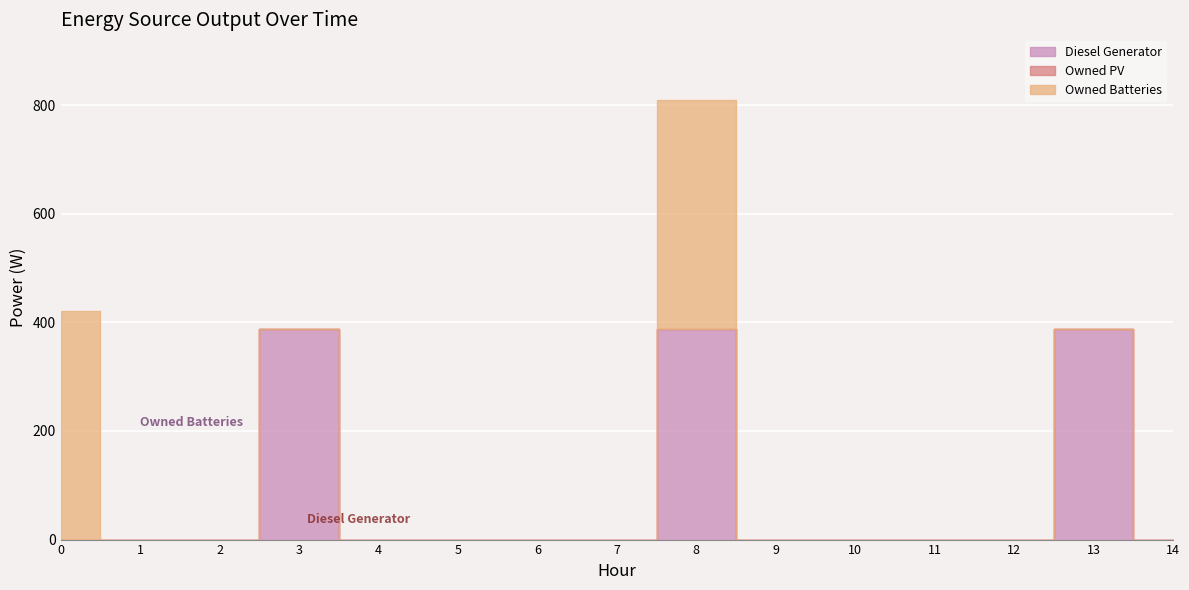

Reading left to right, extract all data points from this chart.

Diesel Generator: 0=0	1=0	2=0	3=388	4=0	5=0	6=0	7=0	8=388	9=0	10=0	11=0	12=0	13=388	14=0
Owned PV: 0=0	1=0	2=0	3=0	4=0	5=0	6=0	7=0	8=0	9=0	10=0	11=0	12=0	13=0	14=0
Owned Batteries: 0=421	1=0	2=0	3=0	4=0	5=0	6=0	7=0	8=421	9=0	10=0	11=0	12=0	13=0	14=0